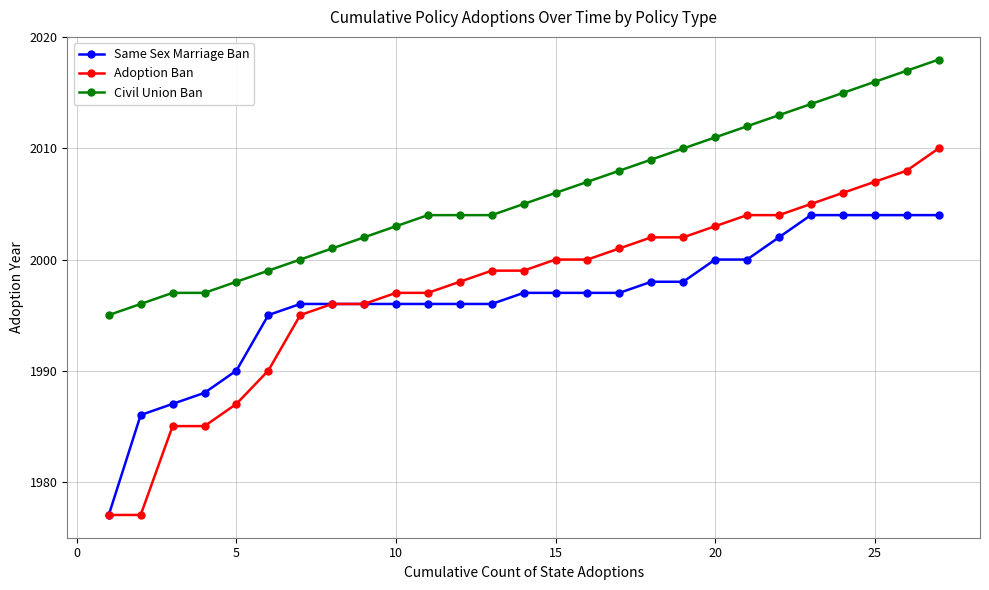

At how many categories does at least one series exceed 1978?

27